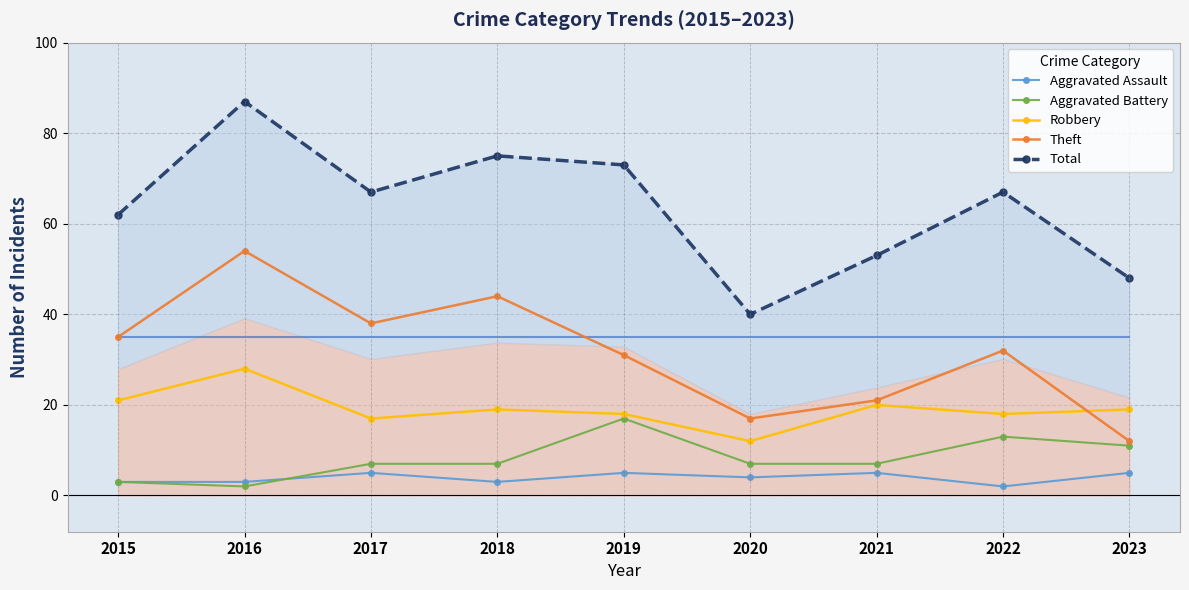

Does the chart display data point markers on the line(s)?

Yes